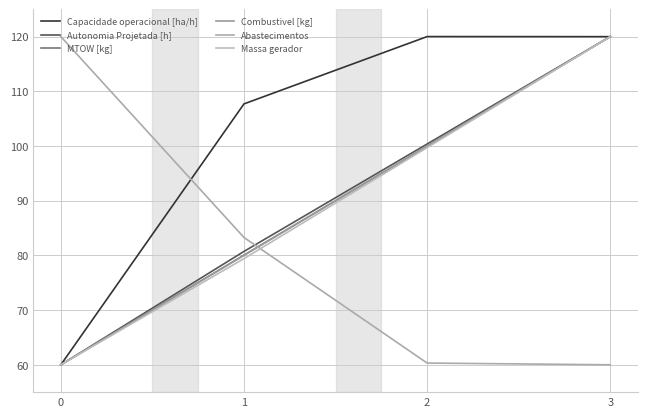

What is the difference between the maximum and minimum values in the Combustivel [kg] series?

60.0